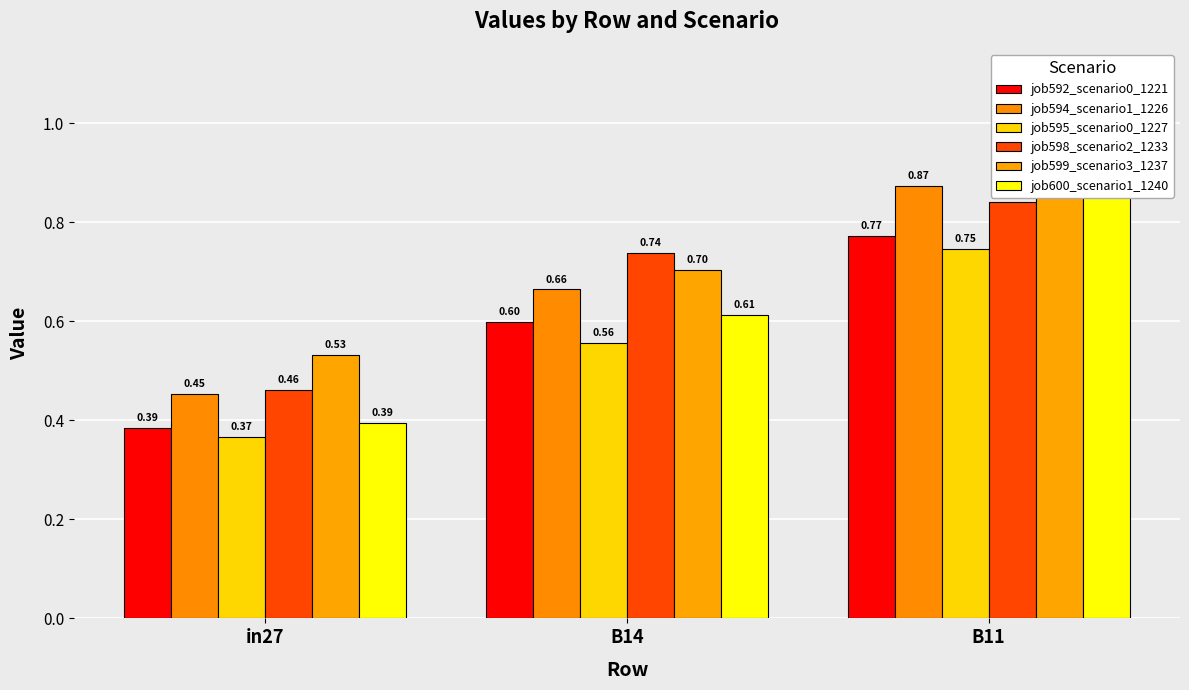

What is the value of the job592_scenario0_1221 bar at the 1st from the left?

0.4